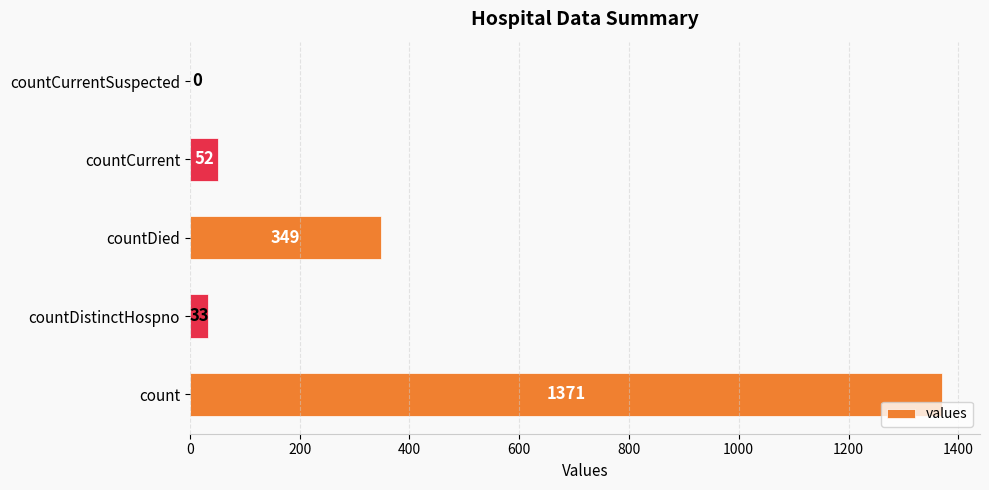

How many distinct data groups are displayed?

1